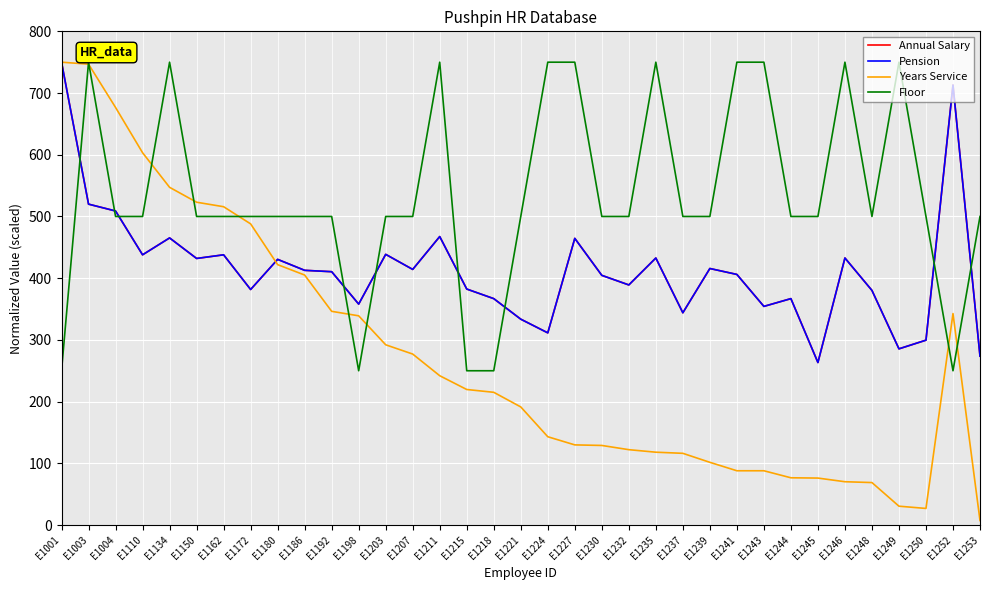

What is the difference between the highest and lowest values at E1252?

463.0